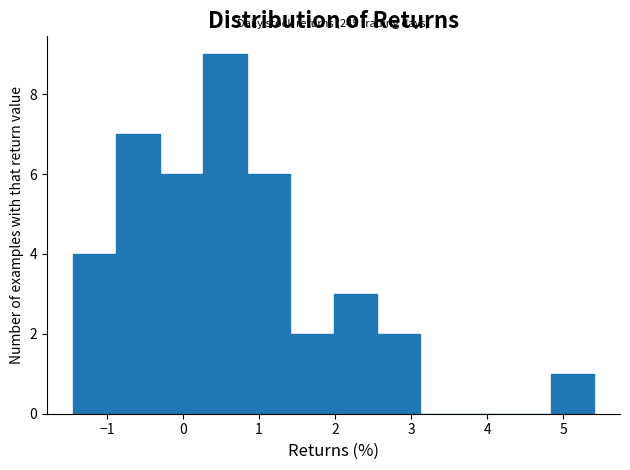

Which range on the x-axis has the tallest bar?

0.3 to 0.8